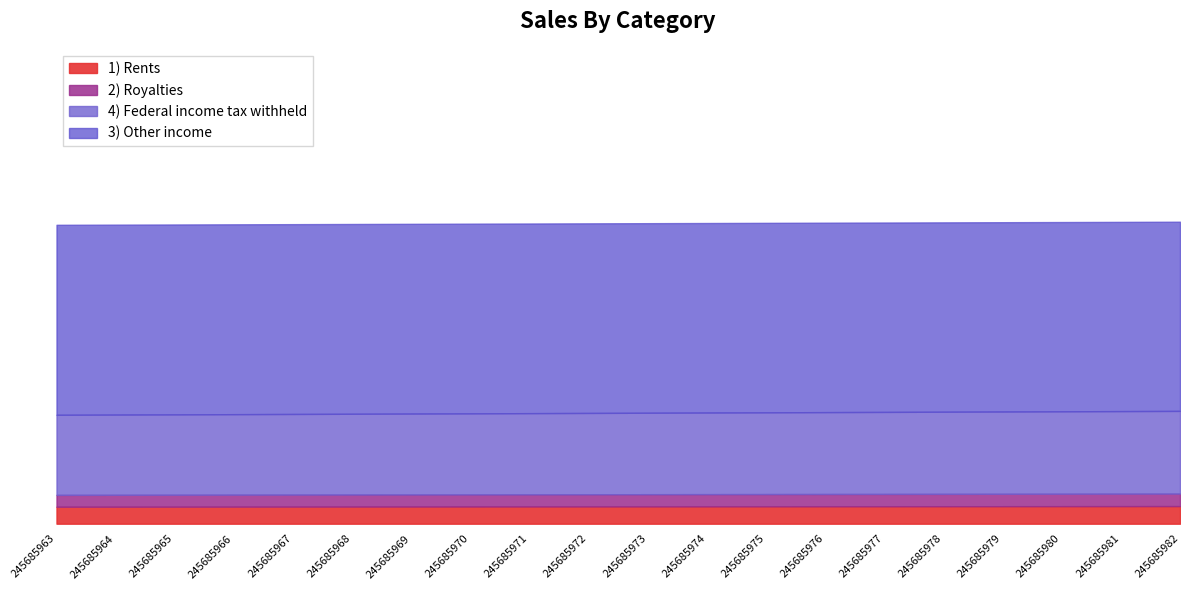

True or false: 4) Federal income tax withheld and 1) Rents intersect in this chart.

False